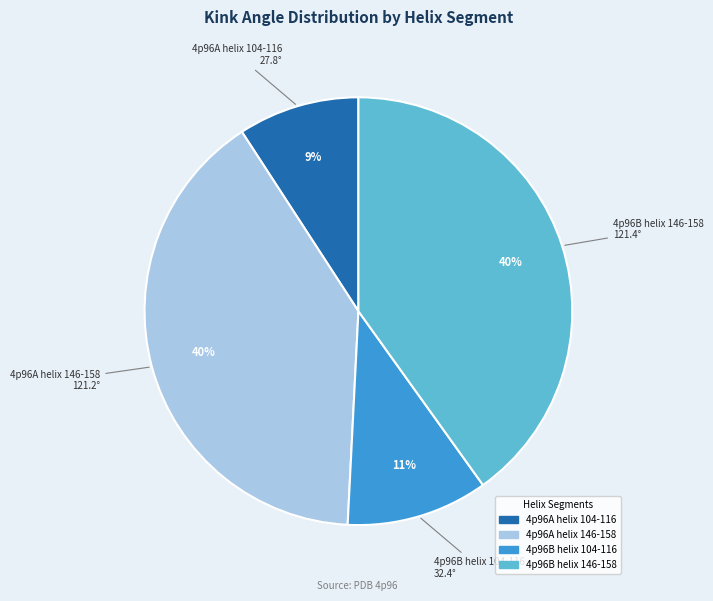

Is there a majority slice in this chart?

No